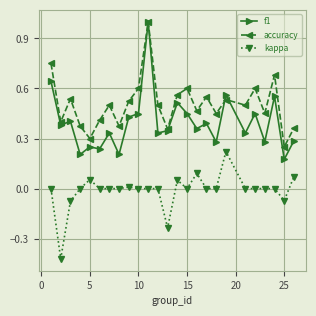

True or false: kappa and accuracy intersect in this chart.

False